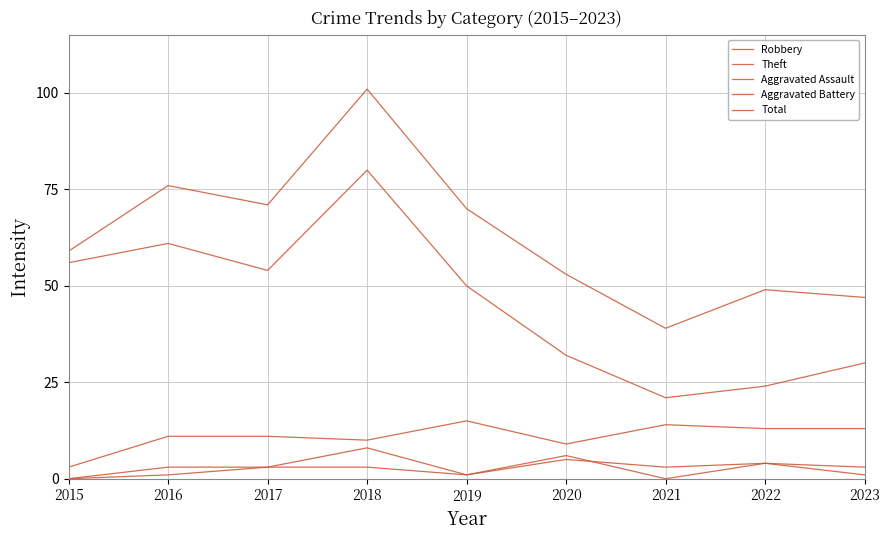

Is this an area chart (filled region under the line)?

No